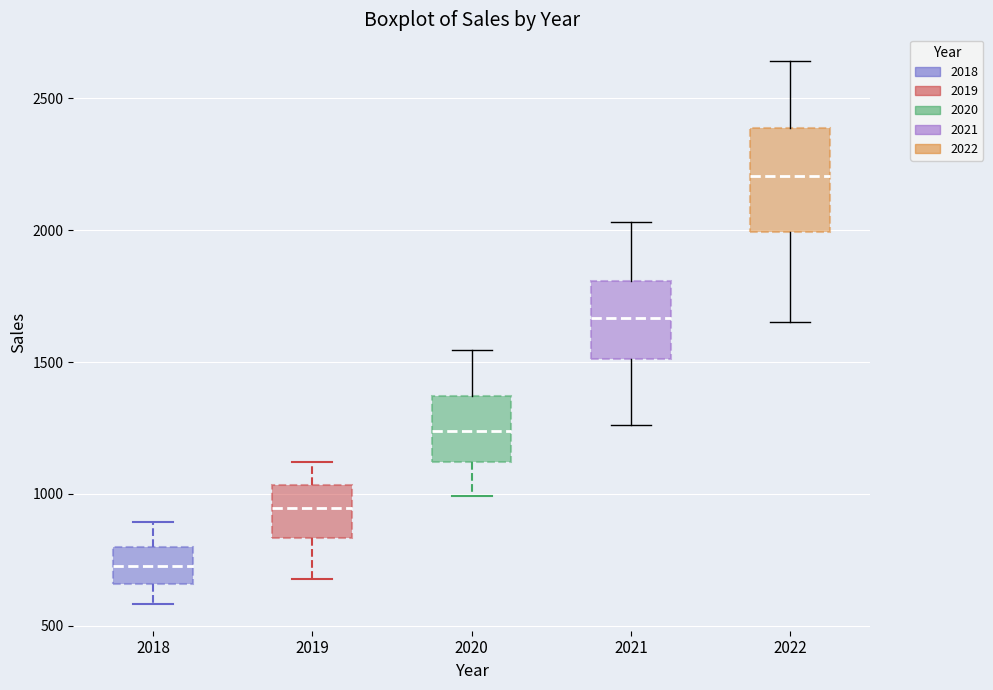

Where does the upper whisker of the box at x = 2021 end on the y-axis? The values are not printed on the chart, so give them approximately, as read against the axis.

2050